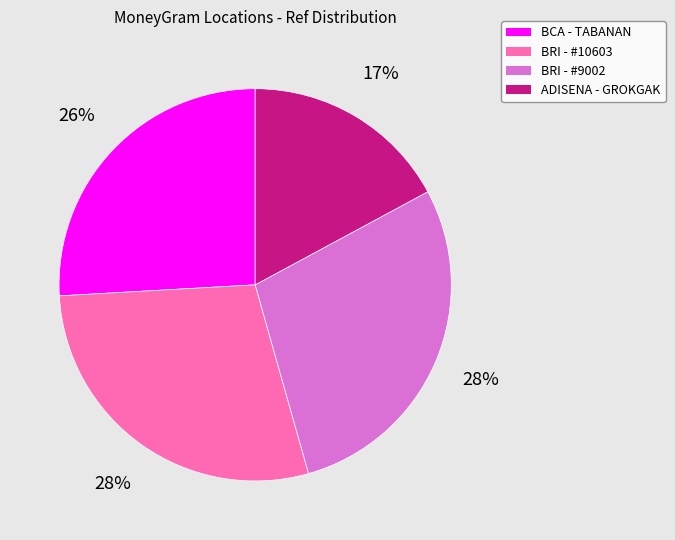

To the nearest percent, what portion does BCA - TABANAN represent?

26%